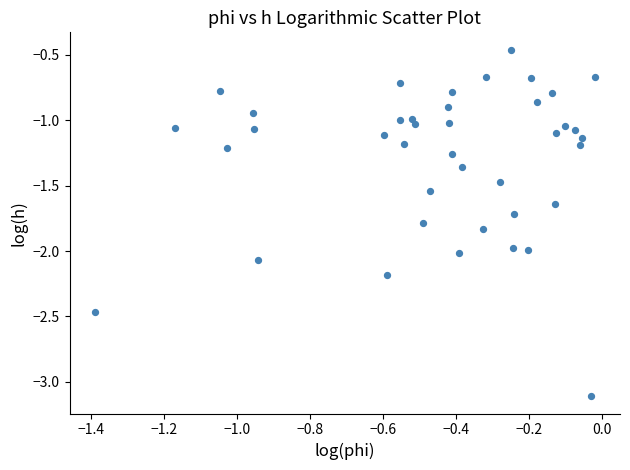

What is the range of X values (max minus min)?

1.4